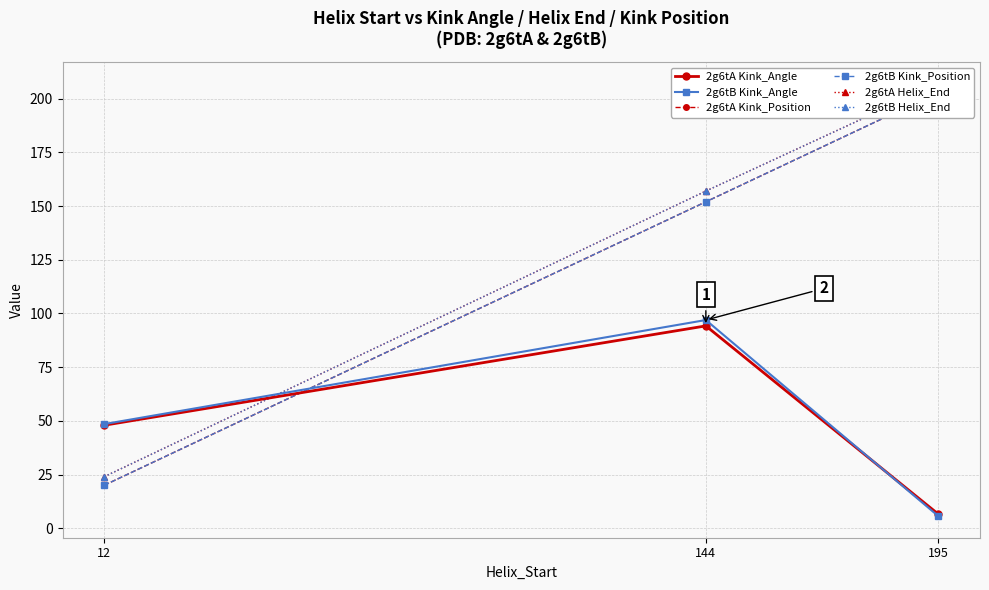

Which series has the largest range (max minus min)?

2g6tA Kink_Position